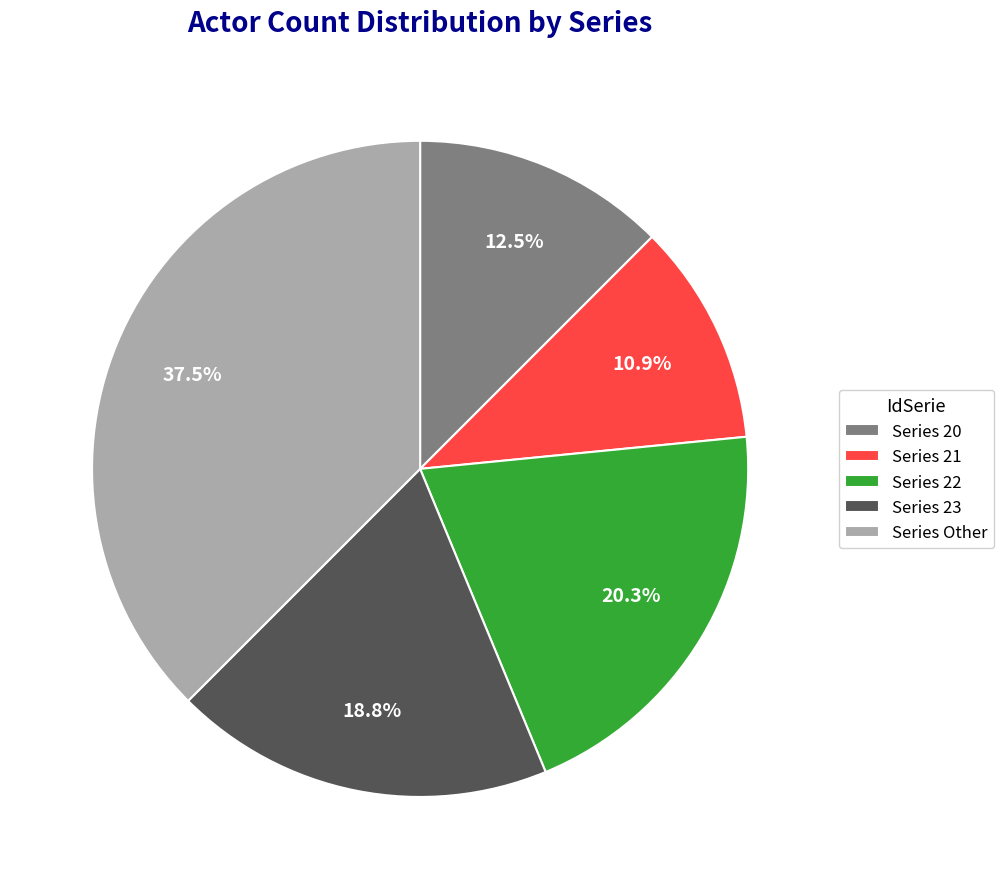

How much of the chart is everything except Series 20?

87.5%